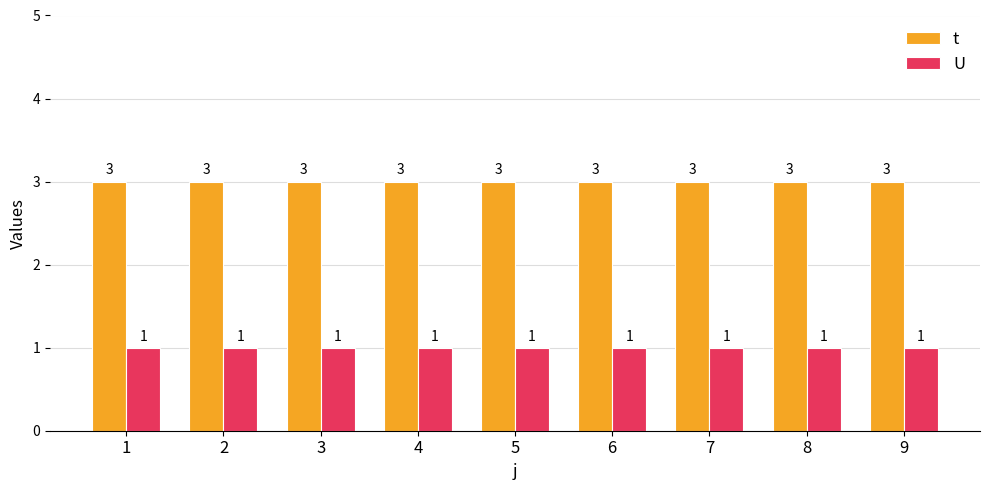

Is it true that U equals 1 at 8?

True